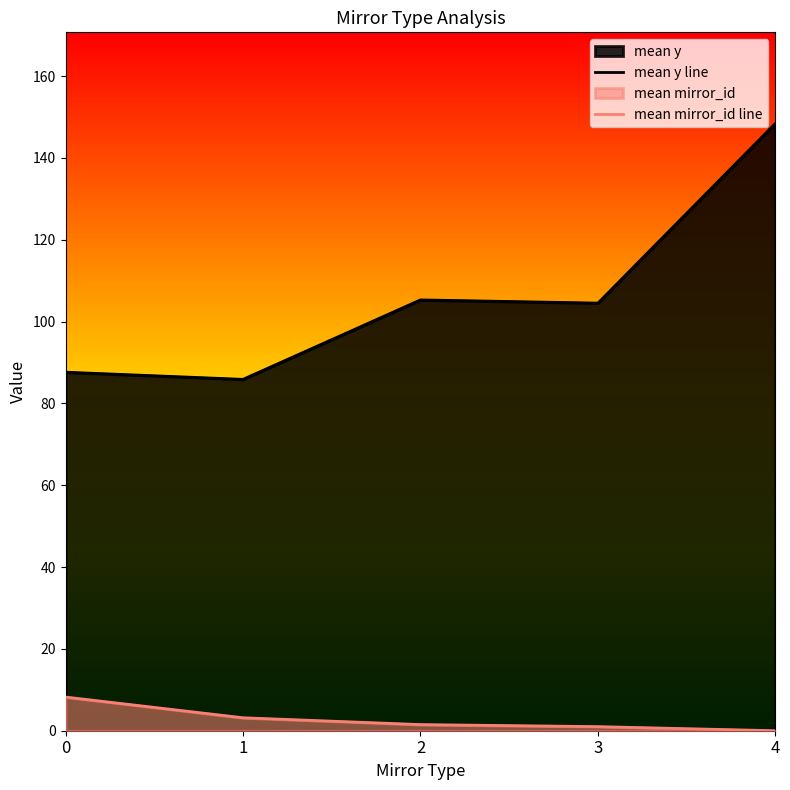

At which category is the sum across all series the highest?

4